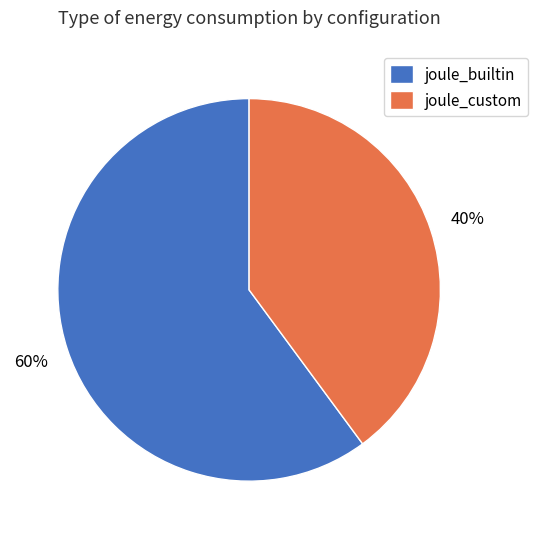

True or false: joule_custom accounts for 40% of the total.

True